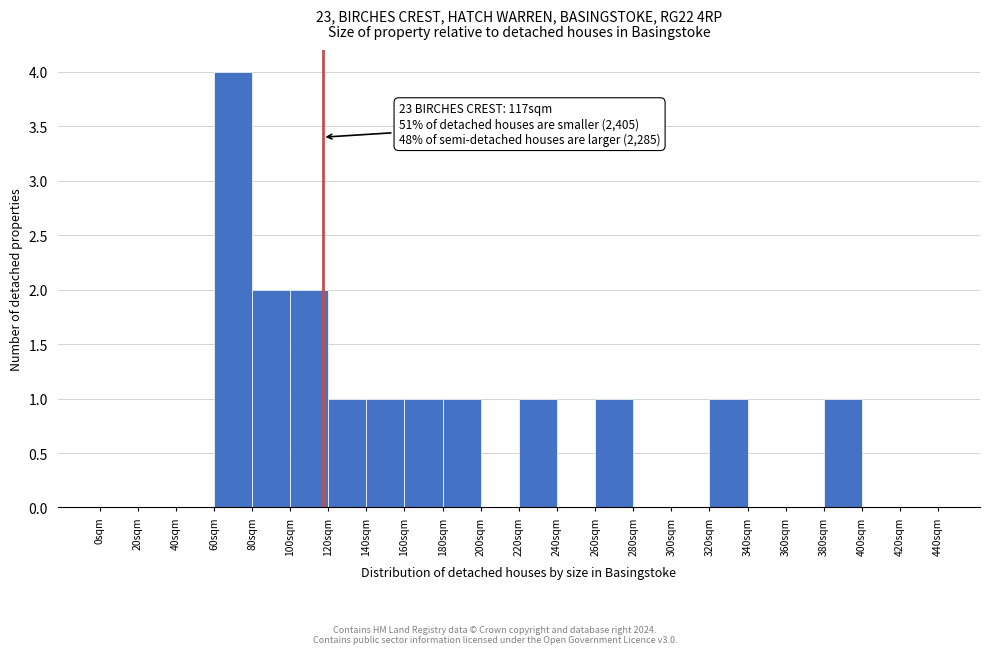

Which range on the x-axis has the tallest bar?

60 to 80